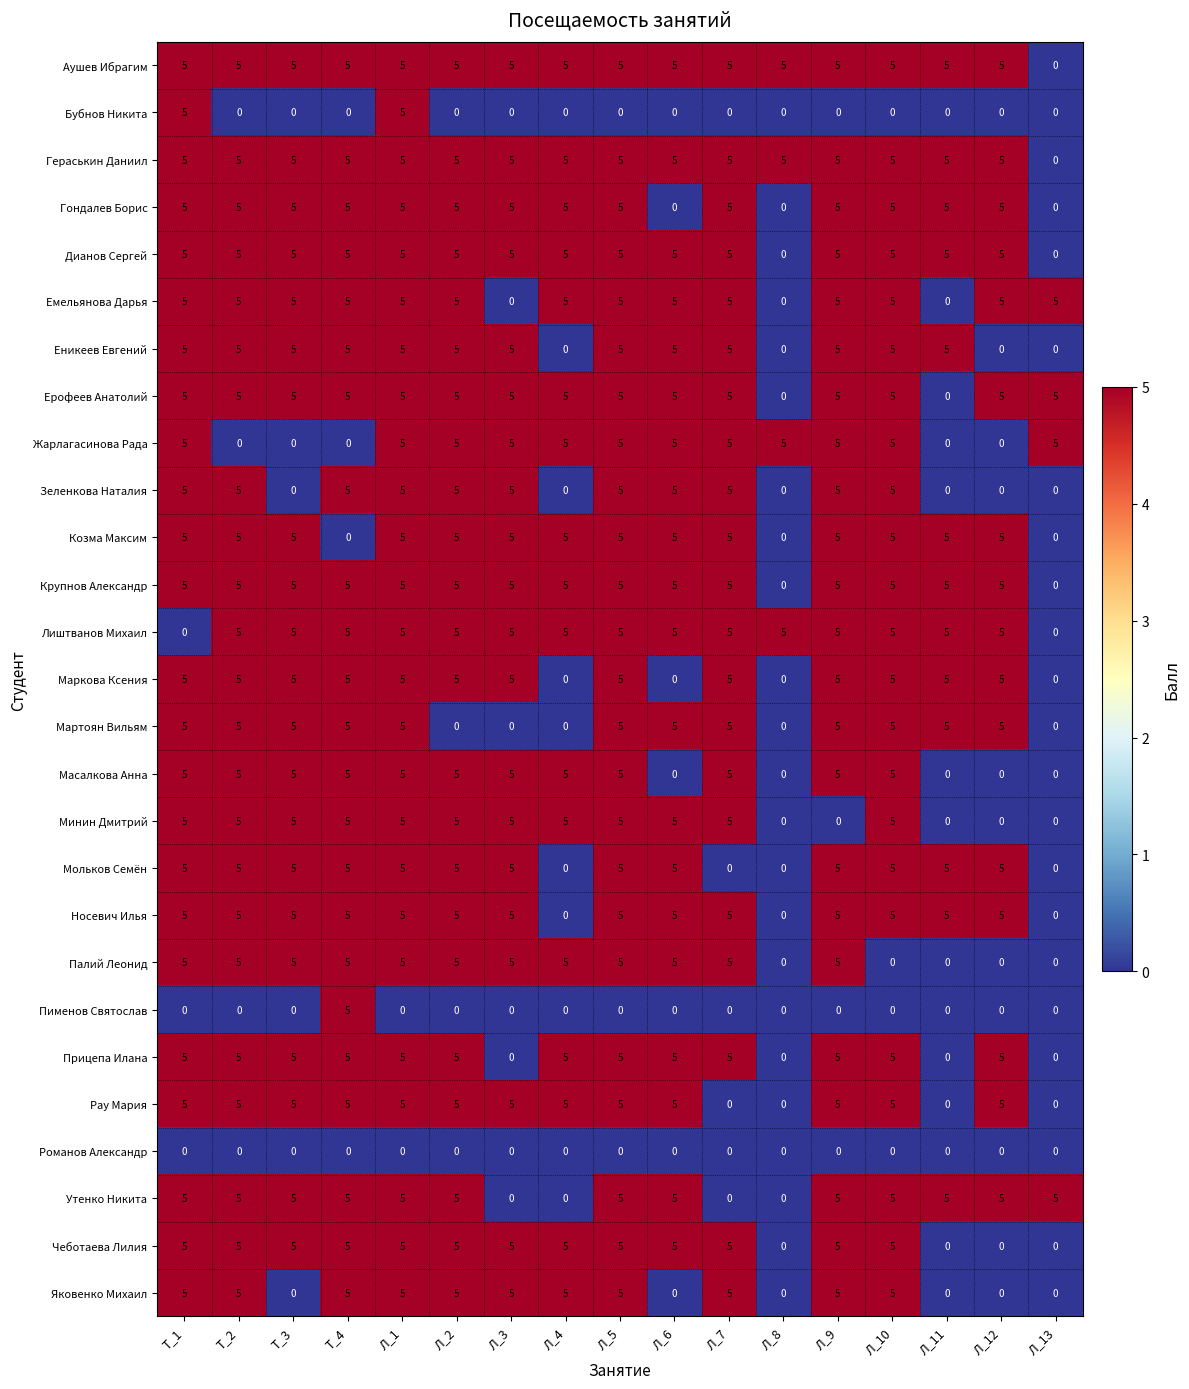

At which category is the sum across all series the highest?

Л_1